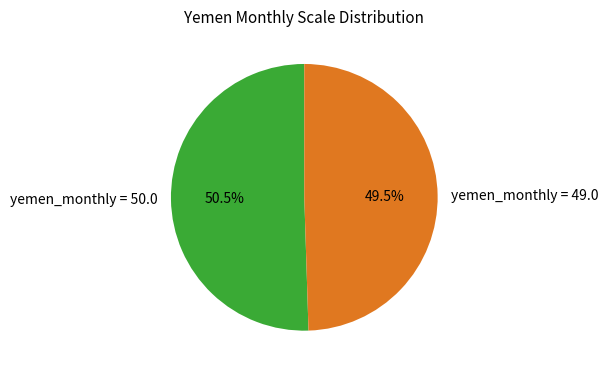

Between yemen_monthly = 50.0 and yemen_monthly = 49.0, which is larger?

yemen_monthly = 50.0